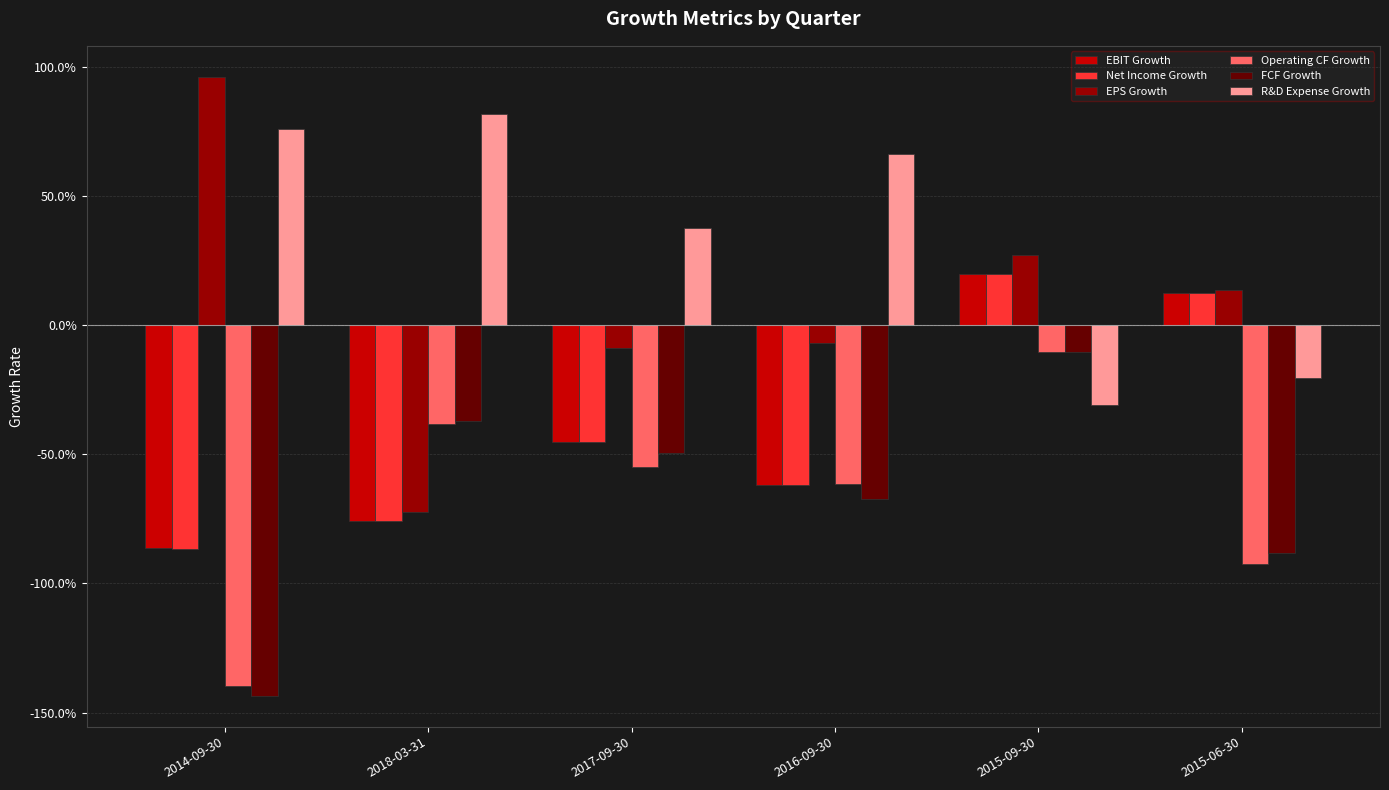

List the labels in order of R&D Expense Growth value, largest first.

2018-03-31, 2014-09-30, 2016-09-30, 2017-09-30, 2015-06-30, 2015-09-30